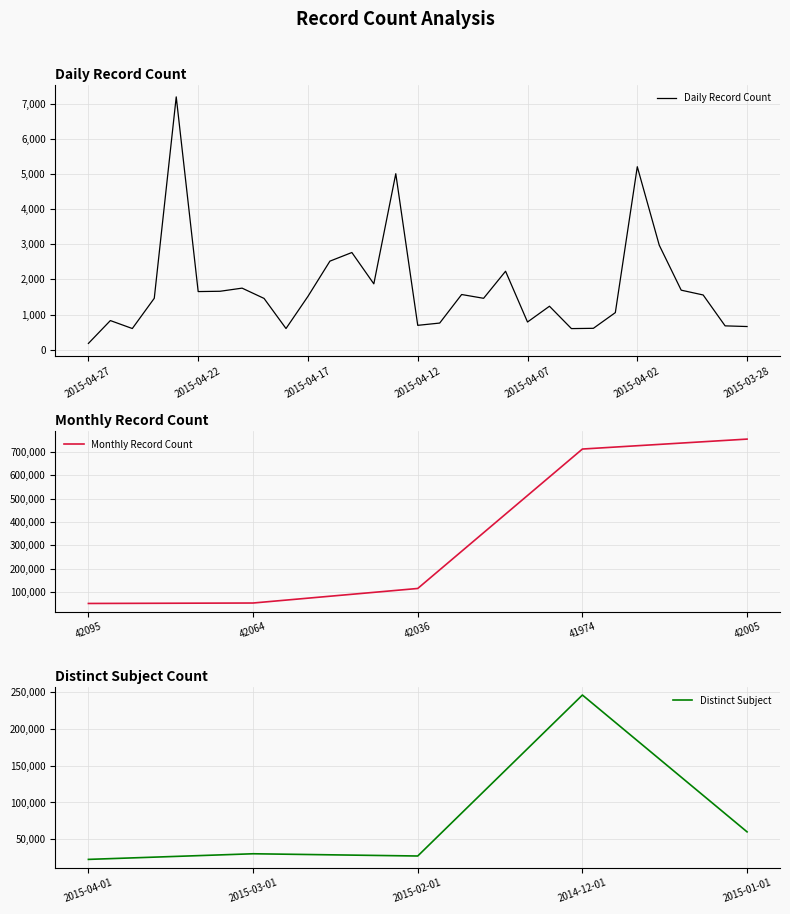

What is the difference between the values at 2015-04-18 and 2015-04-05?

2